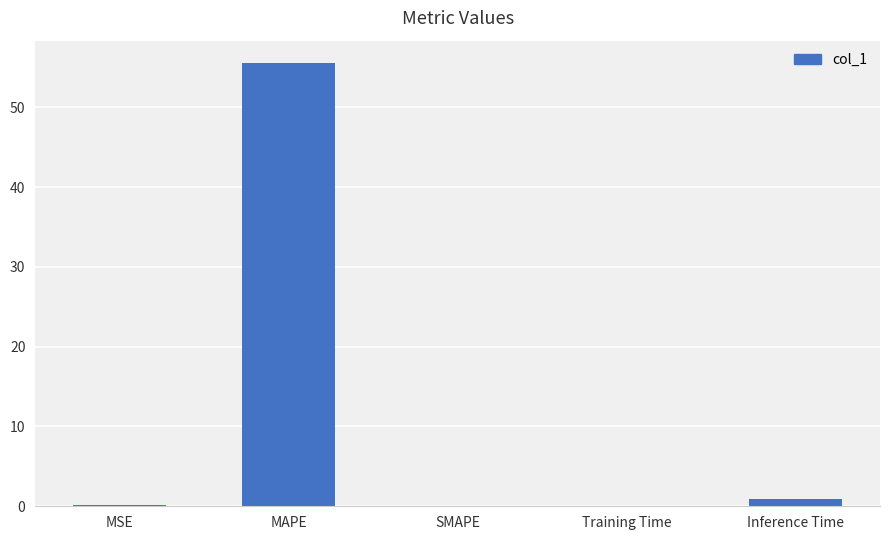

What is the greatest value displayed?

55.6